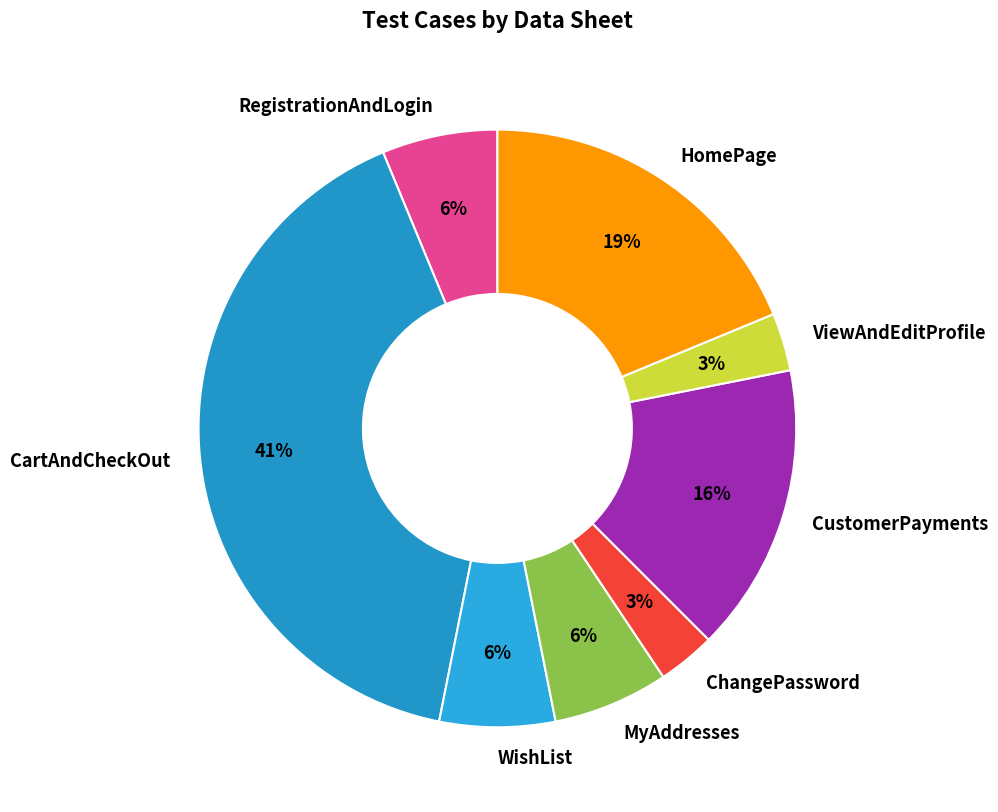

Between ViewAndEditProfile and CartAndCheckOut, which is larger?

CartAndCheckOut